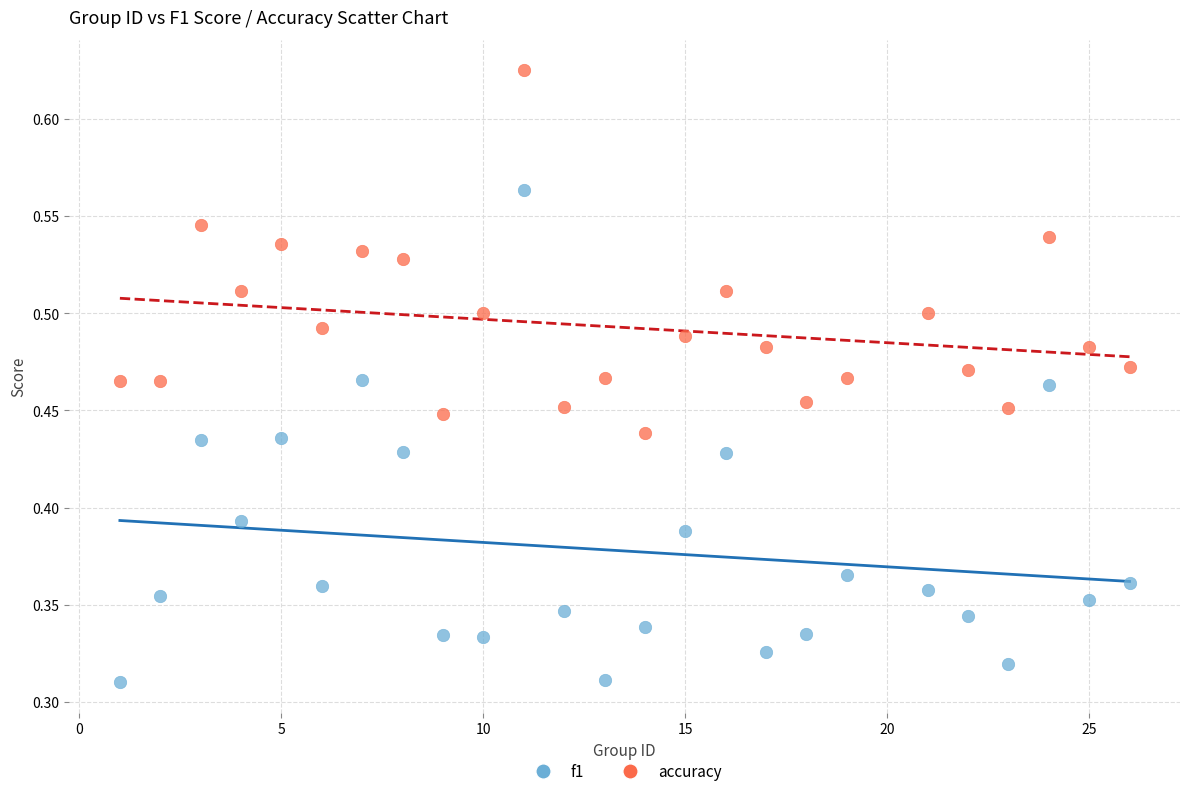

Across all data points, what is the range of X values (max minus min)?

25.0